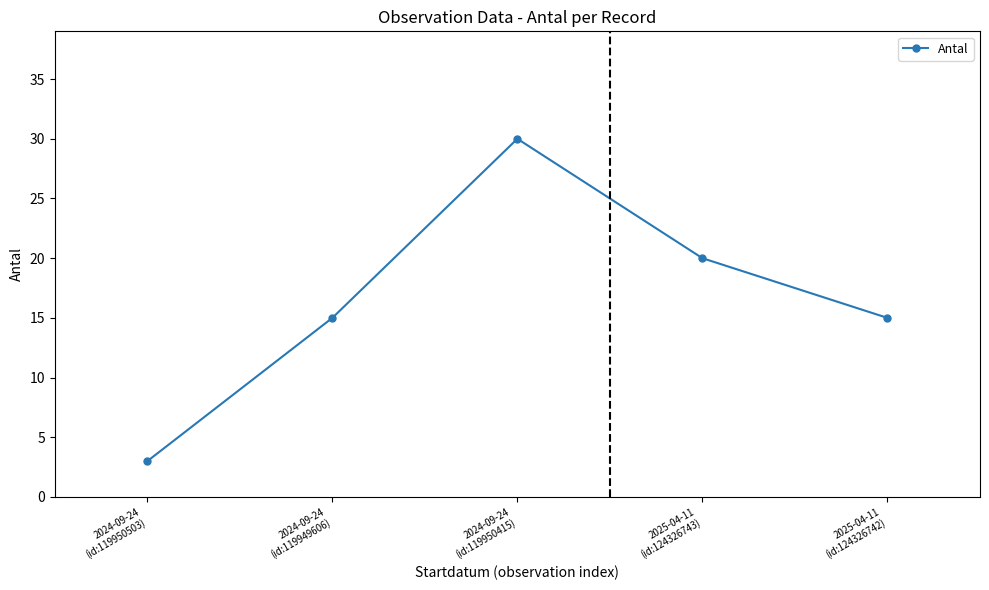

Approximately how many times larger is the value at 2024-09-24
(id:119950415) compared to 2024-09-24
(id:119950503)?

10.0